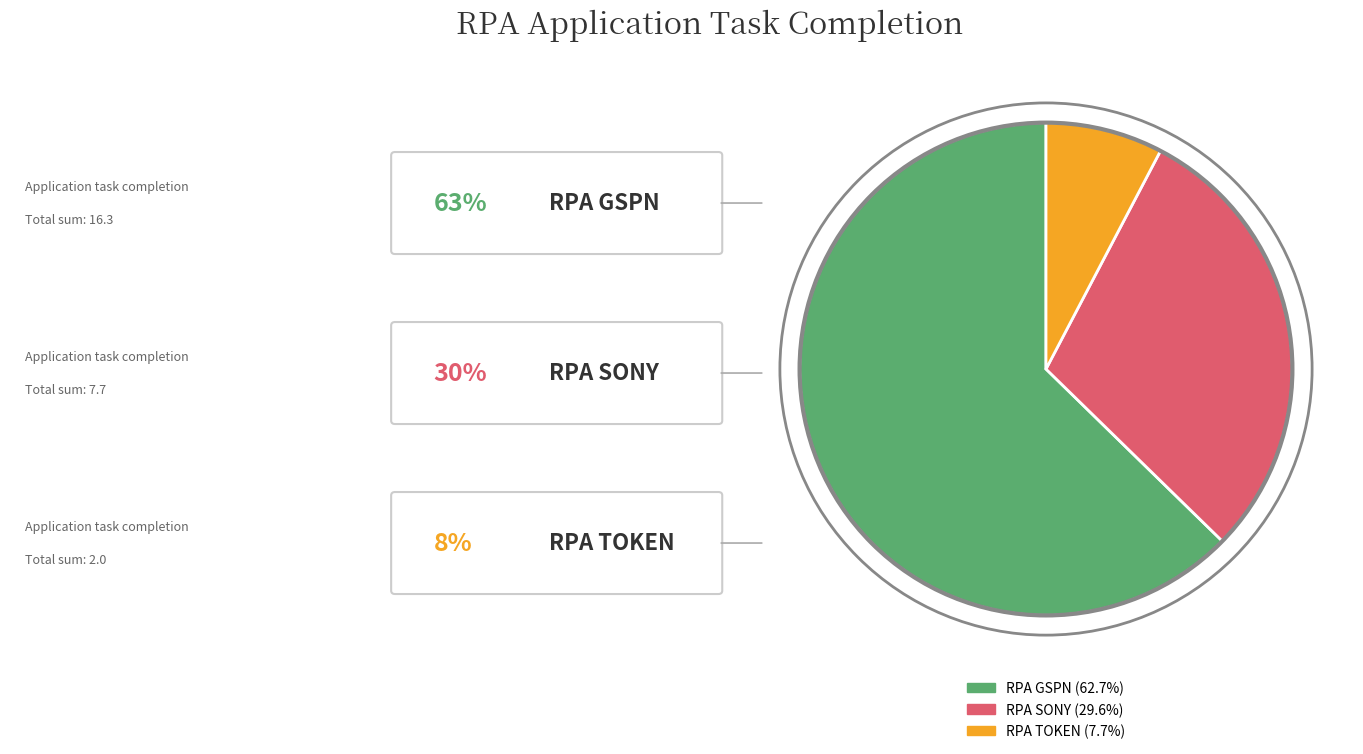

Is RPA SONY the majority of the pie?

No